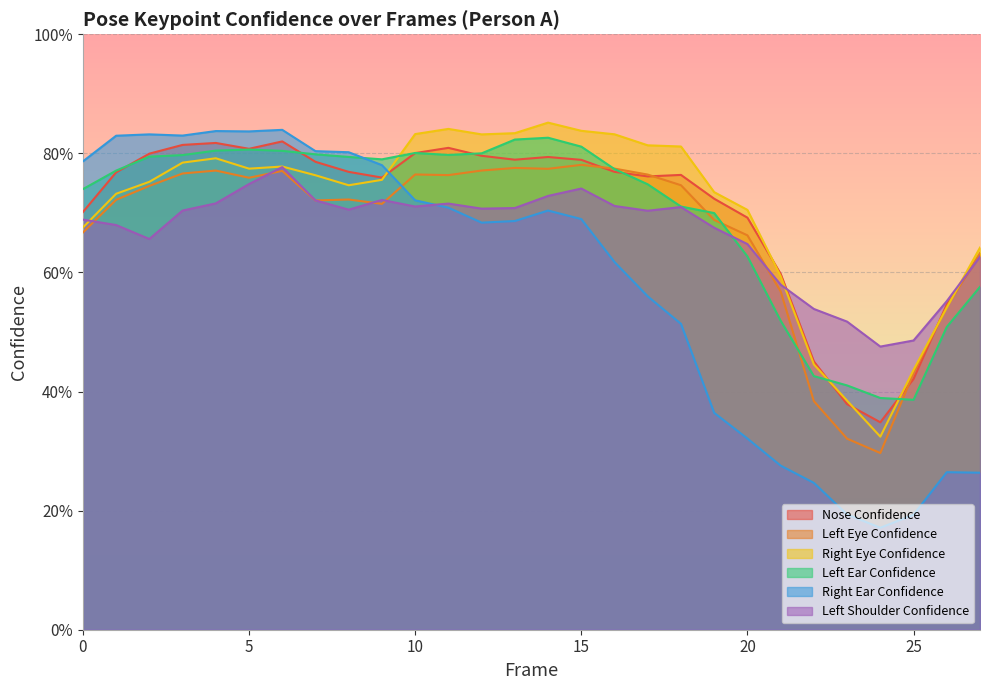

How many interior local peaks does the a_nose_confidence series have?

5